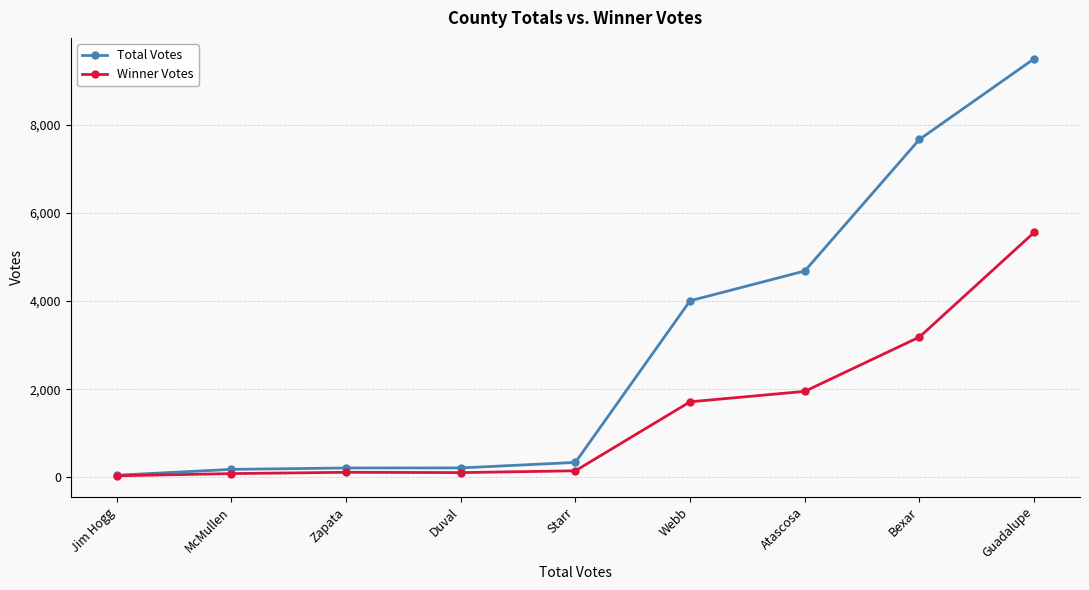

The value of Total Votes at Guadalupe is 9493. True or false?

True